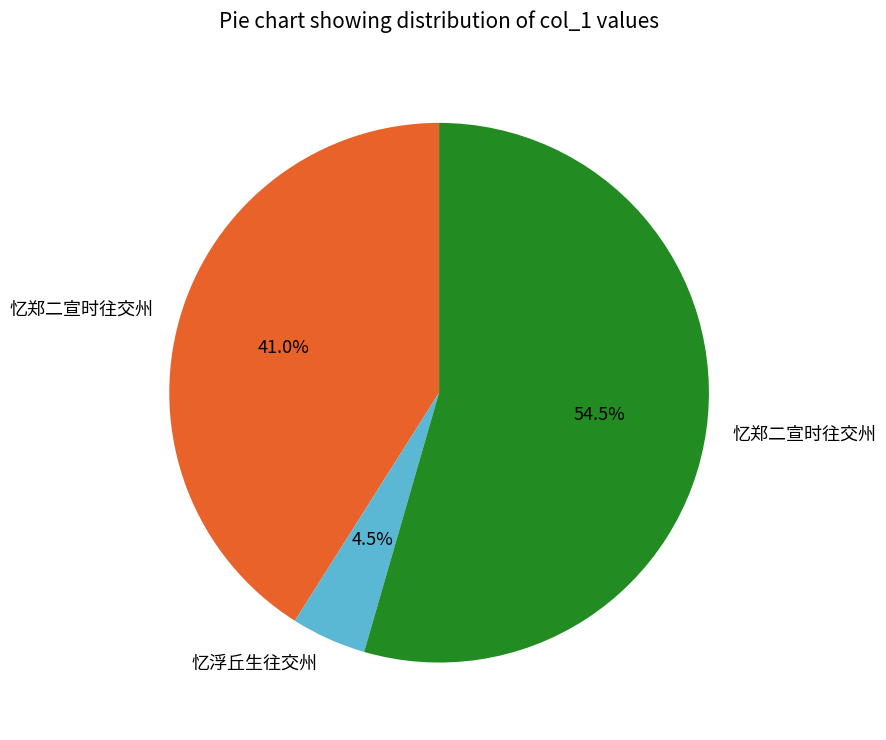

Is there any slice that represents more than half of the pie?

Yes